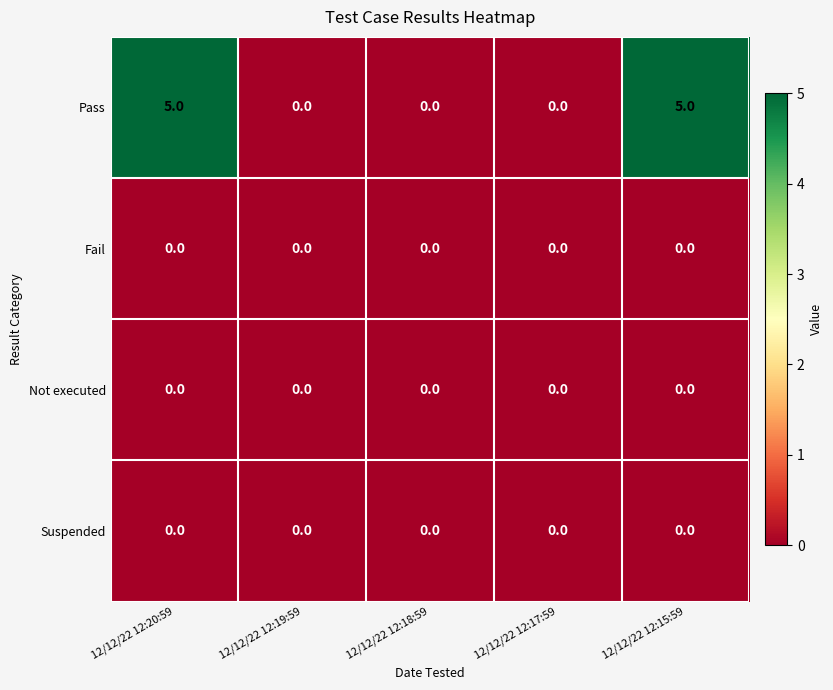

How many distinct data groups are displayed?

4